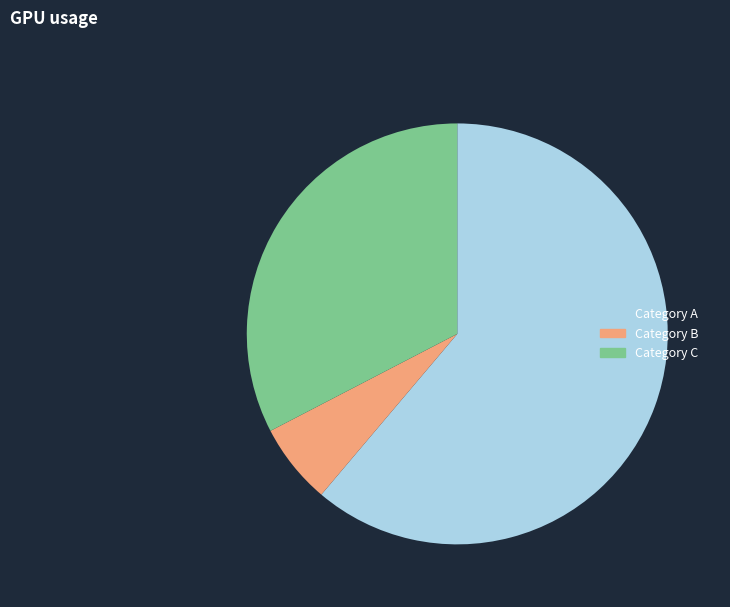

Is it true that Category B is 6% of the pie?

True